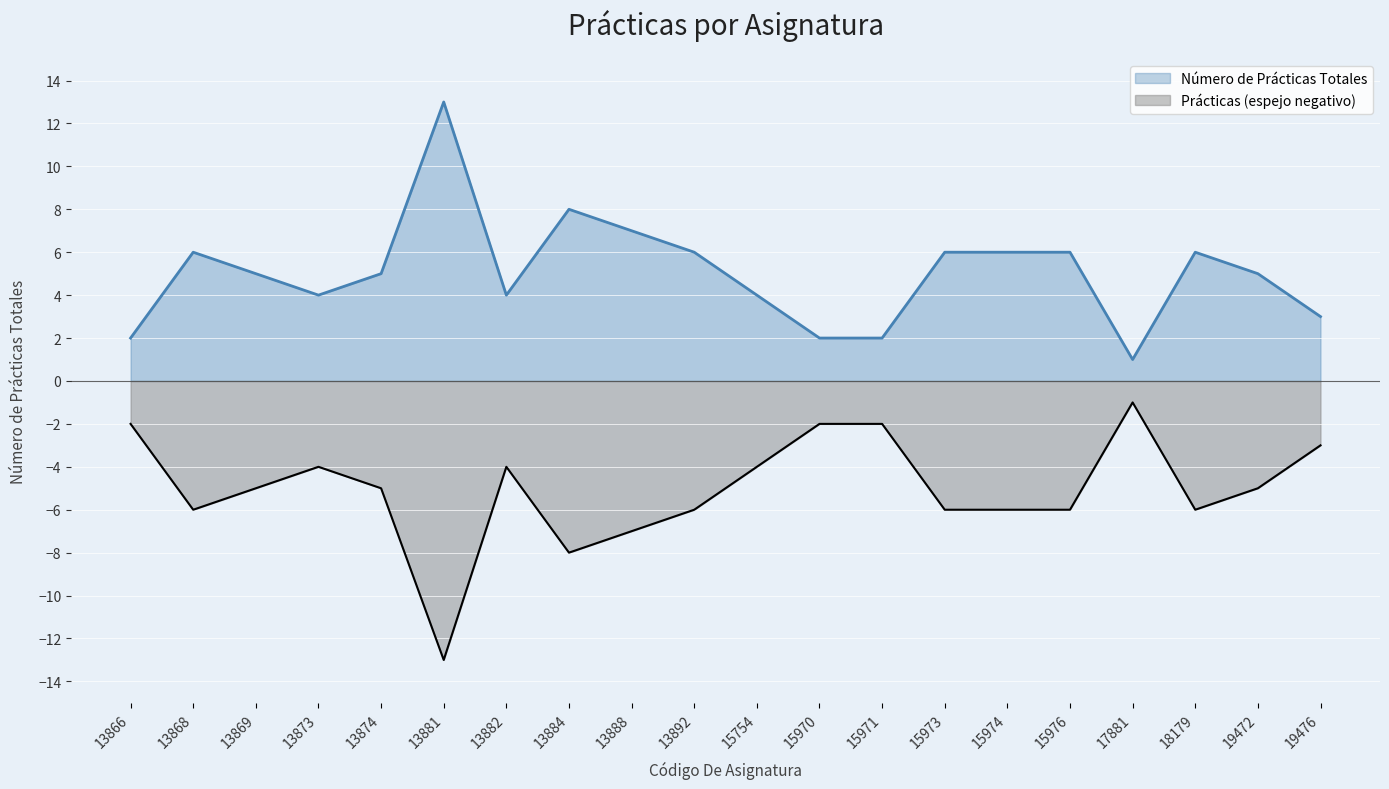

List the labels in order of value, smallest first.

17881, 13866, 15970, 15971, 19476, 13873, 13882, 15754, 13869, 13874, 19472, 13868, 13892, 15973, 15974, 15976, 18179, 13888, 13884, 13881